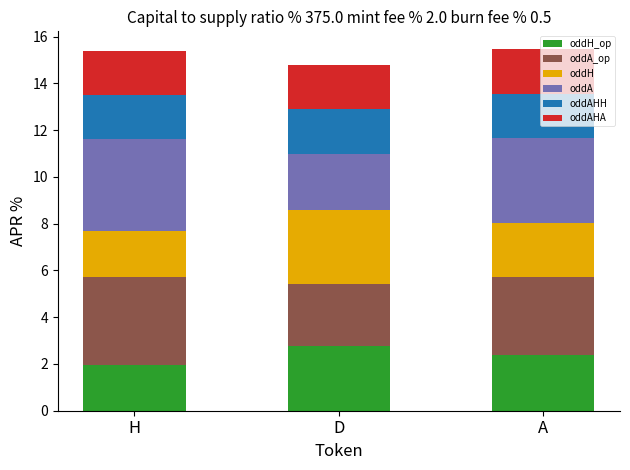

What is the total value across all series at H?

15.4